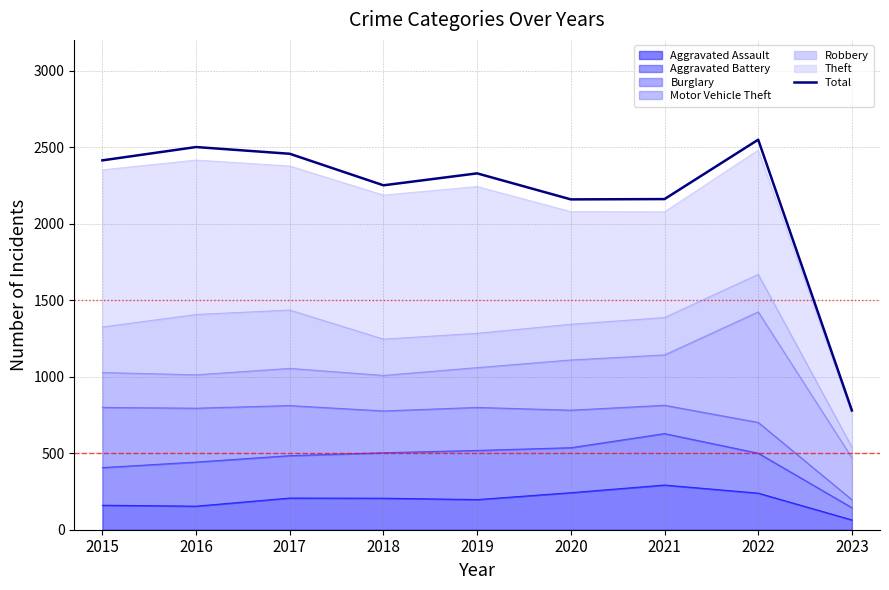

Does the chart have visible grid lines?

Yes